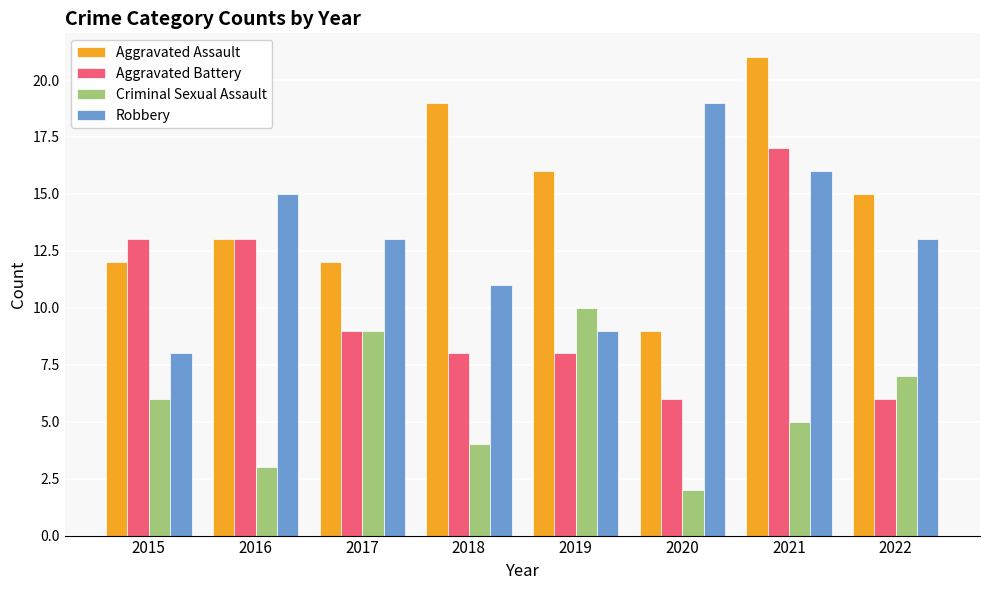

Which series changed the most between 2016 and 2020?

Aggravated Battery